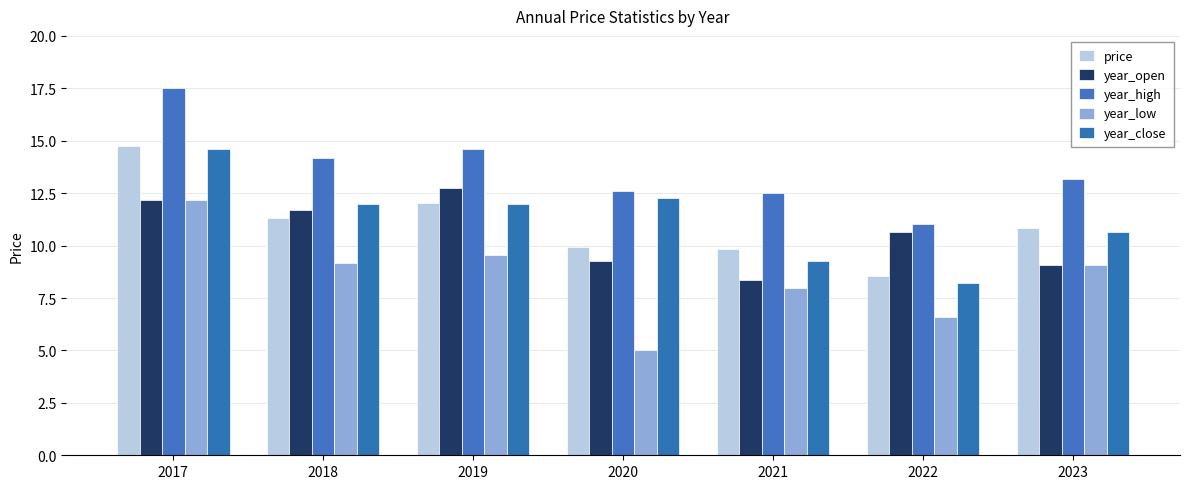

How many bars are there in total?

35